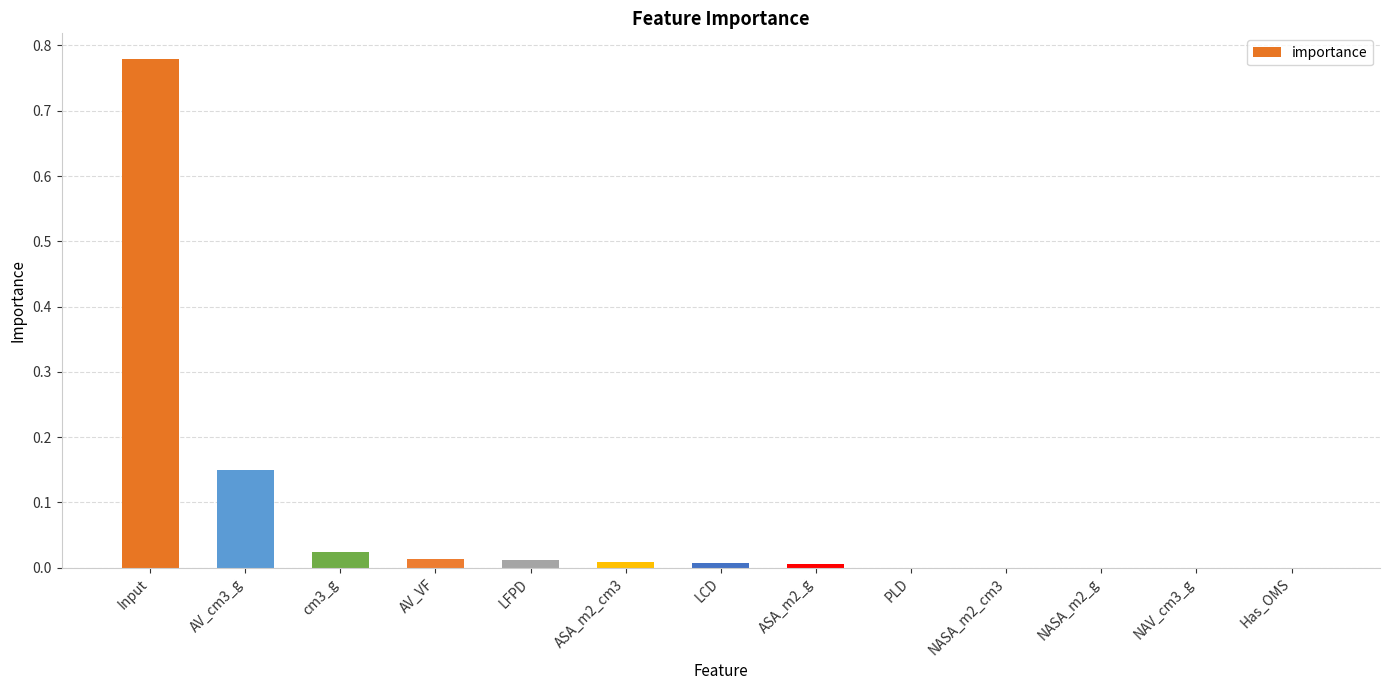

What is the sum of all values?

1.0